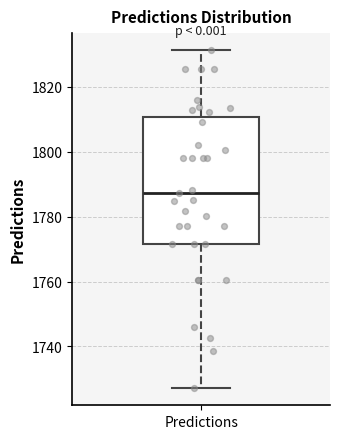

Where does the lower whisker of the box for Predictions end on the y-axis? The values are not printed on the chart, so give them approximately, as read against the axis.

1728